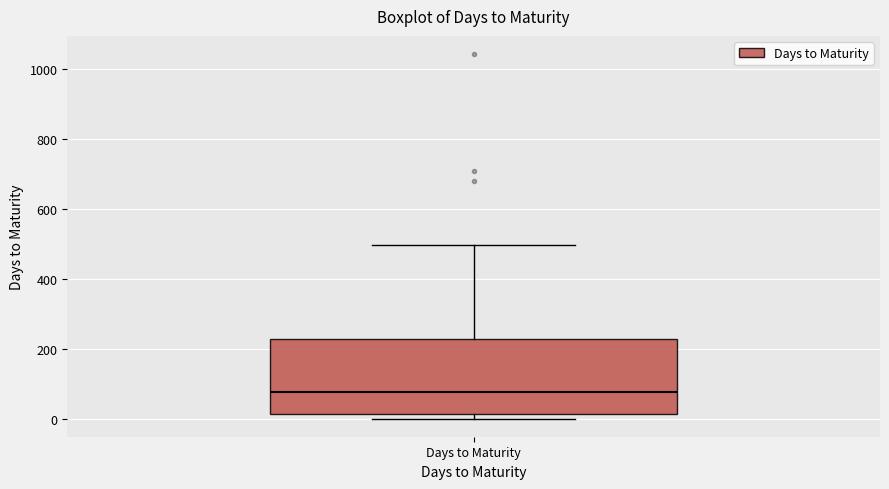

Where is the upper edge of the box for Days to Maturity on the y-axis? The values are not printed on the chart, so give them approximately, as read against the axis.

220